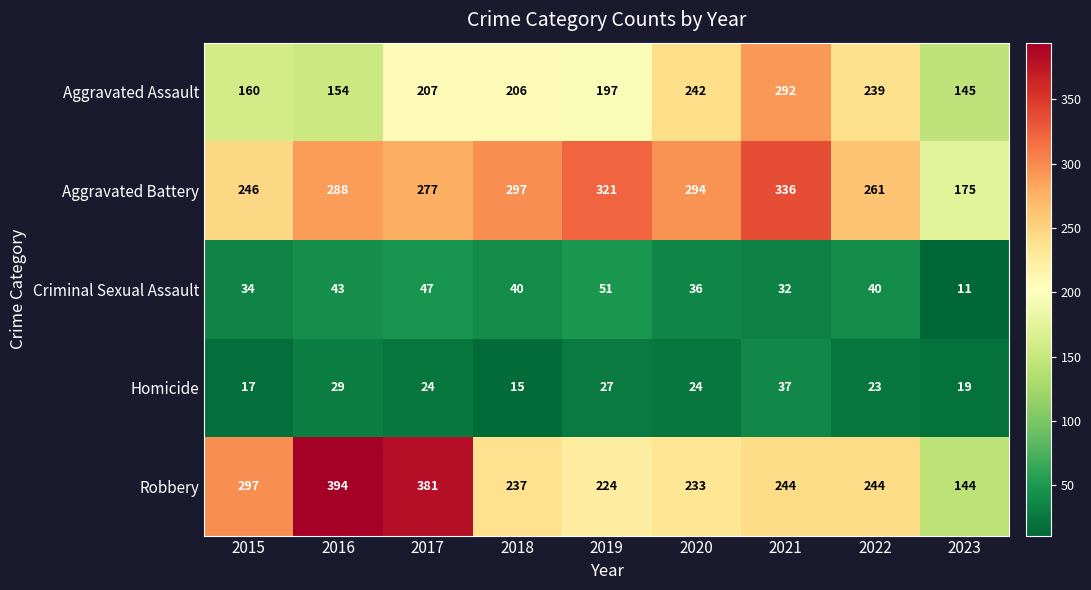

True or false: Aggravated Assault has a value of 207 at 2017.

True